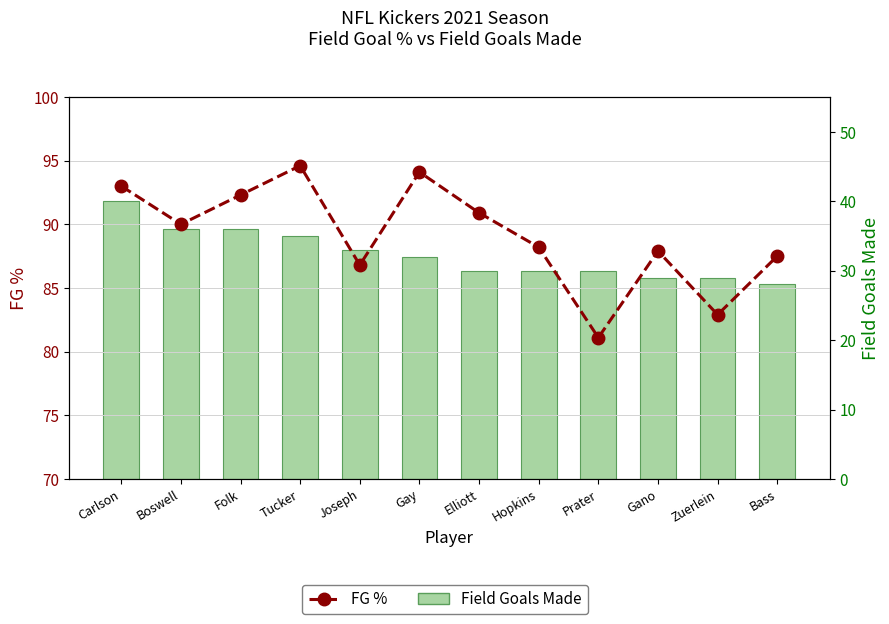

What is the maximum value for Field Goals Made?

40.0